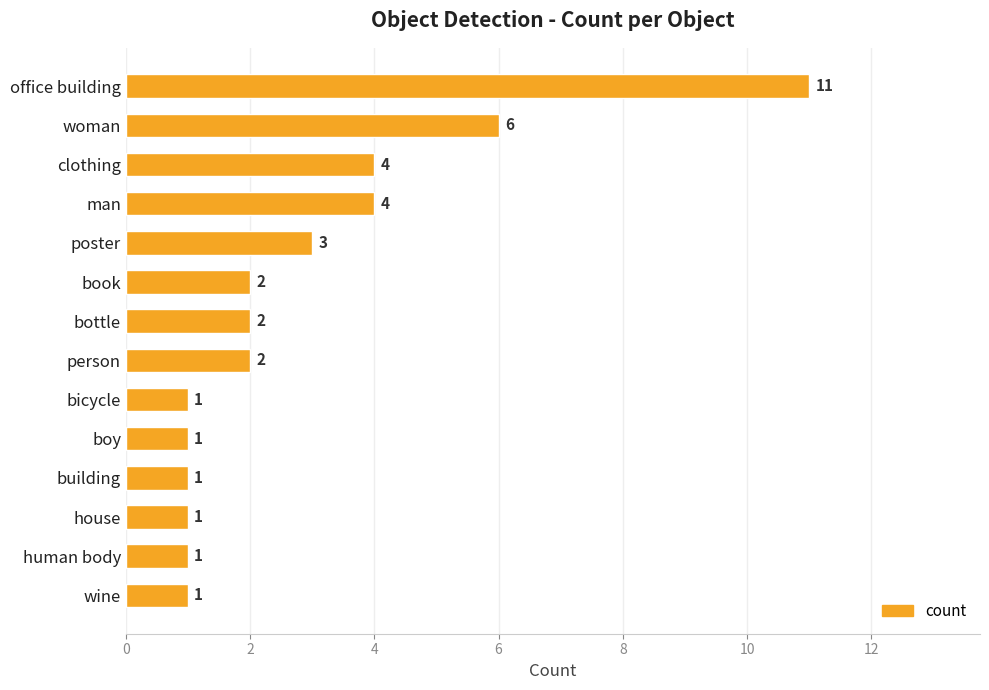

What is the difference between the maximum and second lowest values?

10